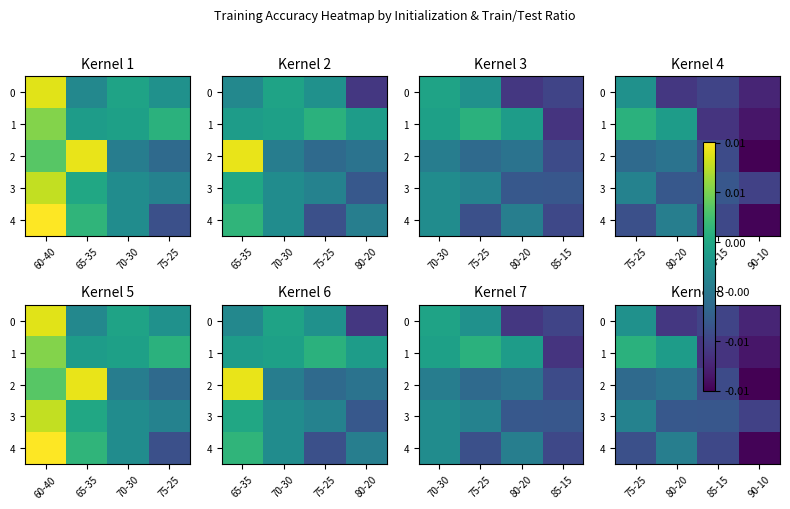

True or false: 0 has a value of 1.3 at 75-25.

False